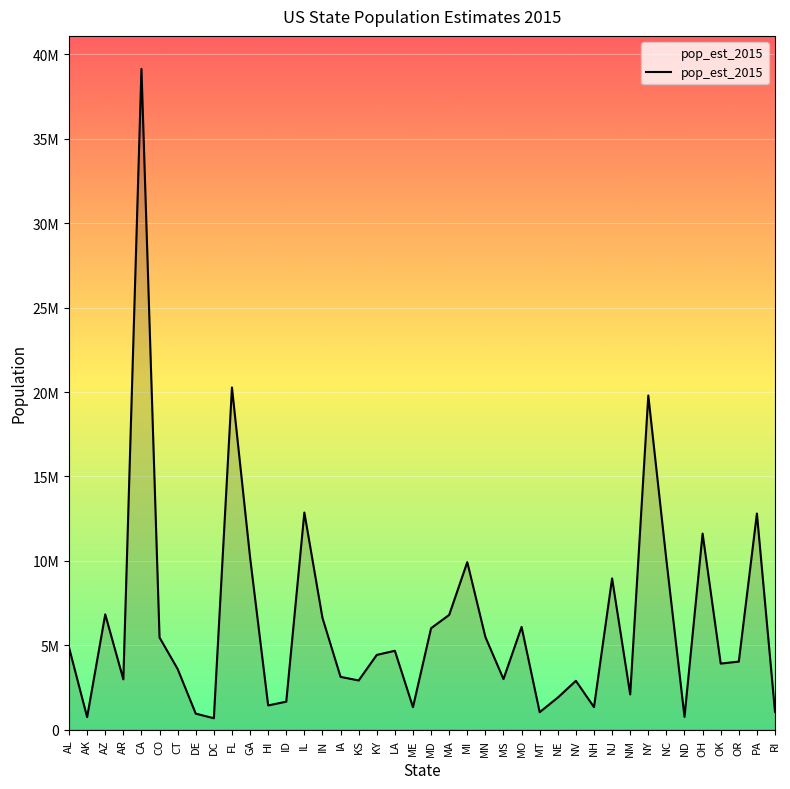

Reading right to left, transcribe all the data shown in this chart.

RI=1056298	PA=12802503	OR=4028977	OK=3911338	OH=11613423	ND=756927	NC=10042802	NY=19795791	NM=2085109	NJ=8958013	NH=1330608	NV=2890845	NE=1896190	MT=1032949	MO=6083672	MS=2992333	MN=5489594	MI=9922576	MA=6794422	MD=6006401	ME=1329328	LA=4670724	KY=4425092	KS=2911641	IA=3123899	IN=6619680	IL=12859995	ID=1654930	HI=1431603	GA=10214860	FL=20271272	DC=672228	DE=945934	CT=3590886	CO=5456574	CA=39144818	AR=2978204	AZ=6828065	AK=738432	AL=4858979